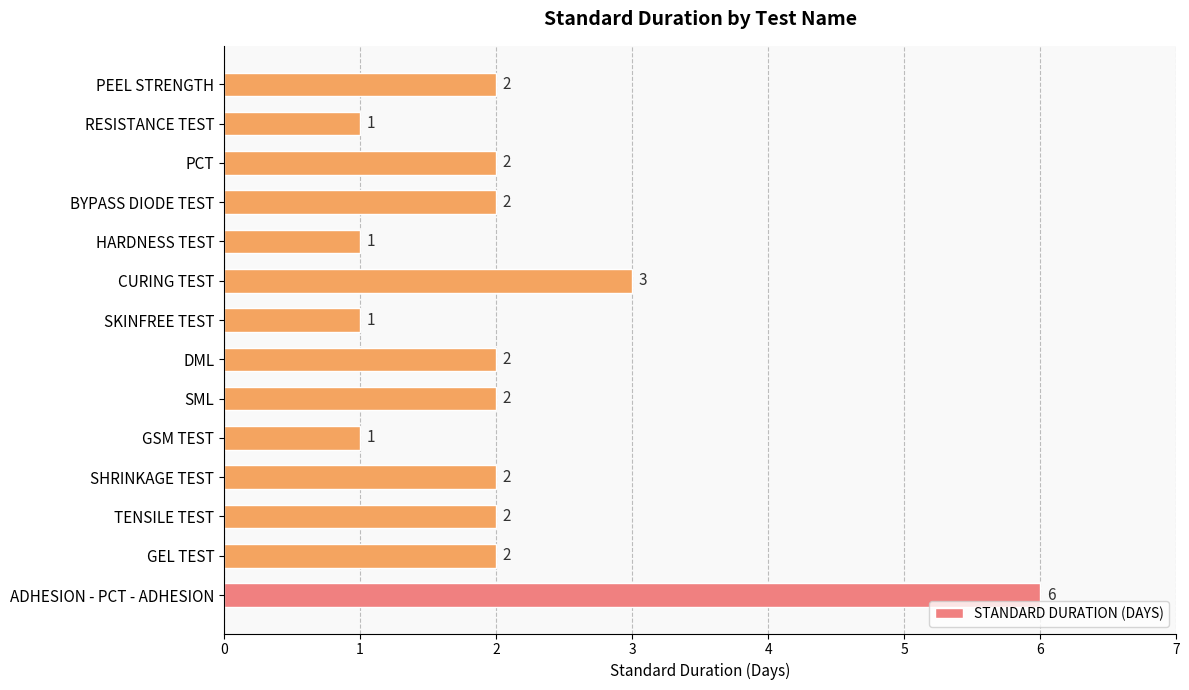

Are the bars horizontal?

Yes